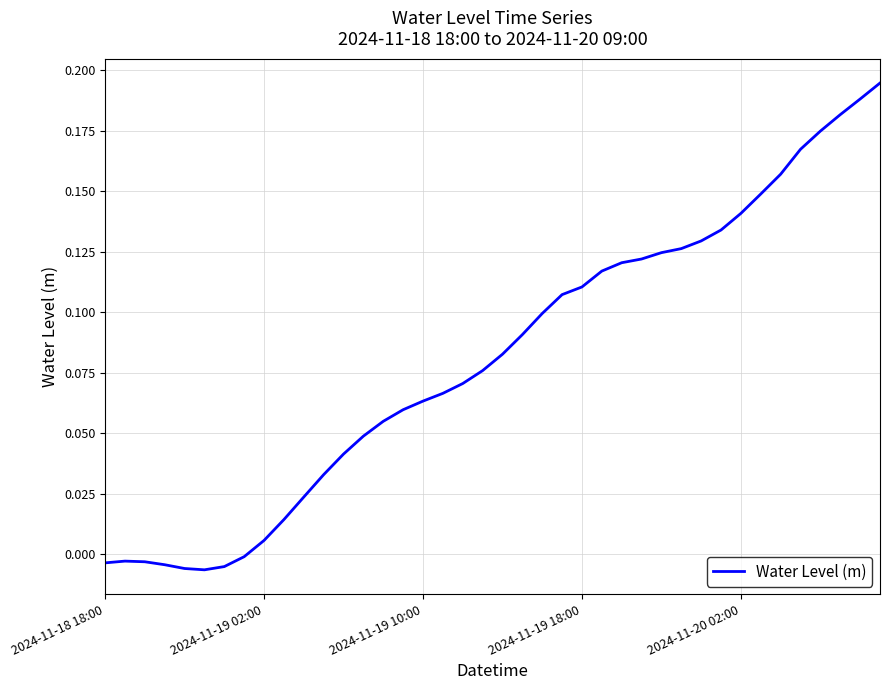

Does the chart have visible grid lines?

Yes